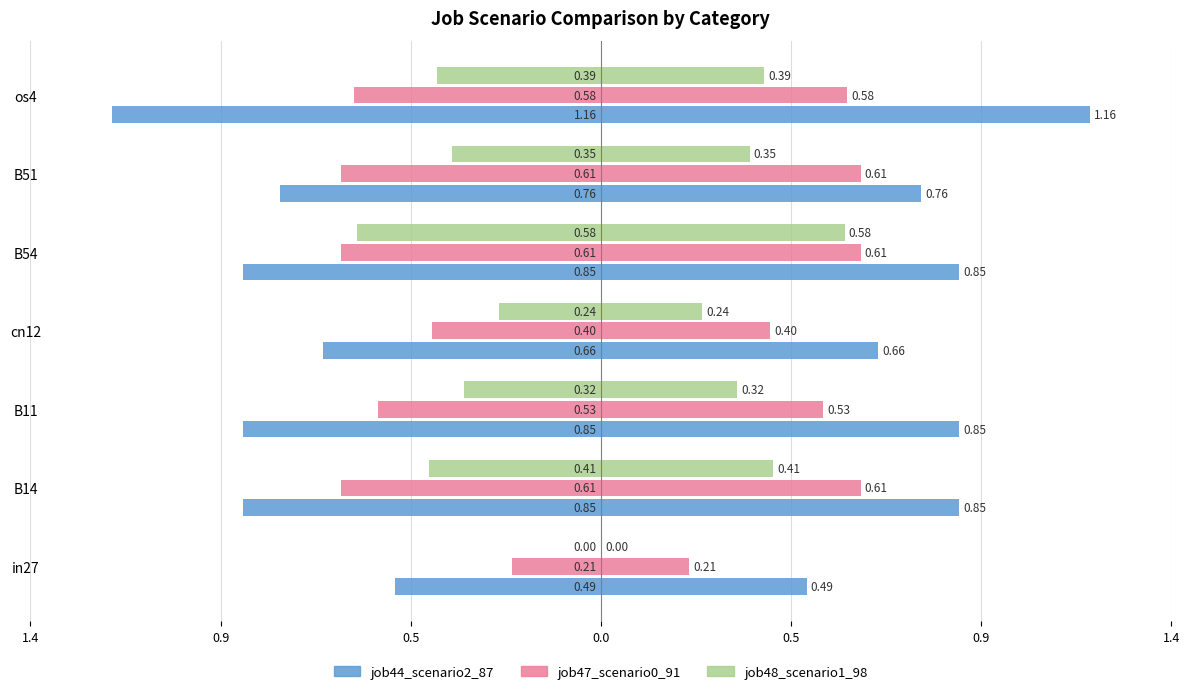

Reading right to left, extract all data points from this chart.

job44_scenario2_87: -1.2	-0.8	-0.8	-0.7	-0.8	-0.8	-0.5
job47_scenario0_91: -0.6	-0.6	-0.6	-0.4	-0.5	-0.6	-0.2
job48_scenario1_98: -0.4	-0.4	-0.6	-0.2	-0.3	-0.4	0.0